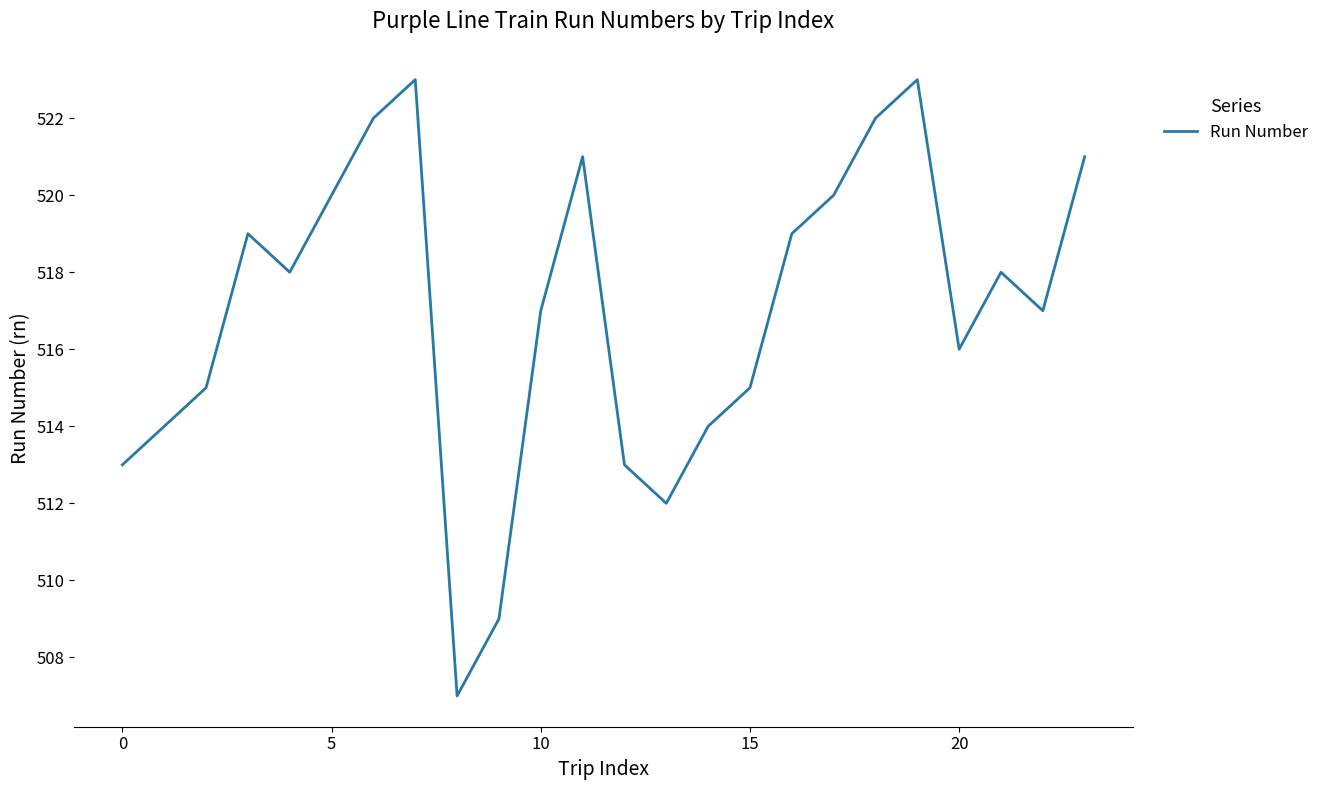

What is the average value?

517